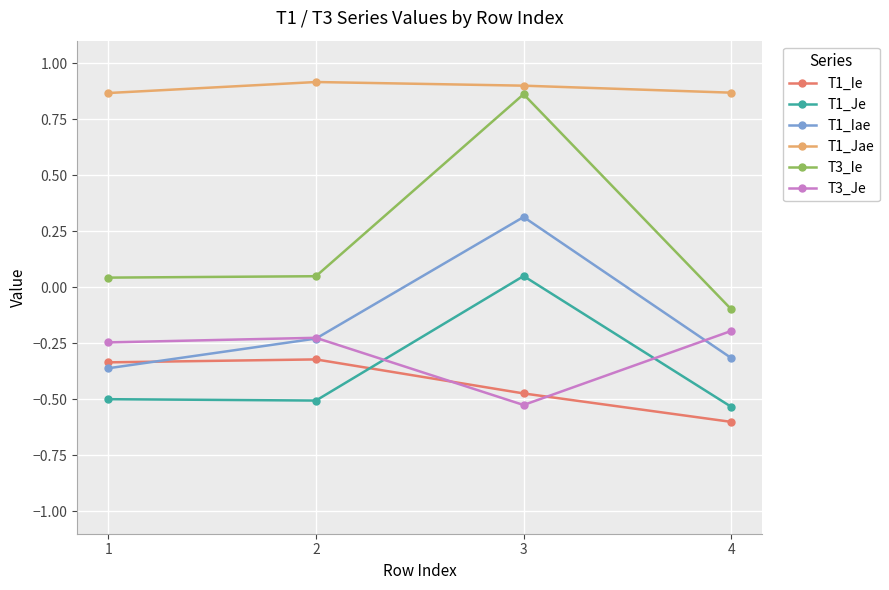

Is it true that T1_Ie equals -1.0 at 4?

False